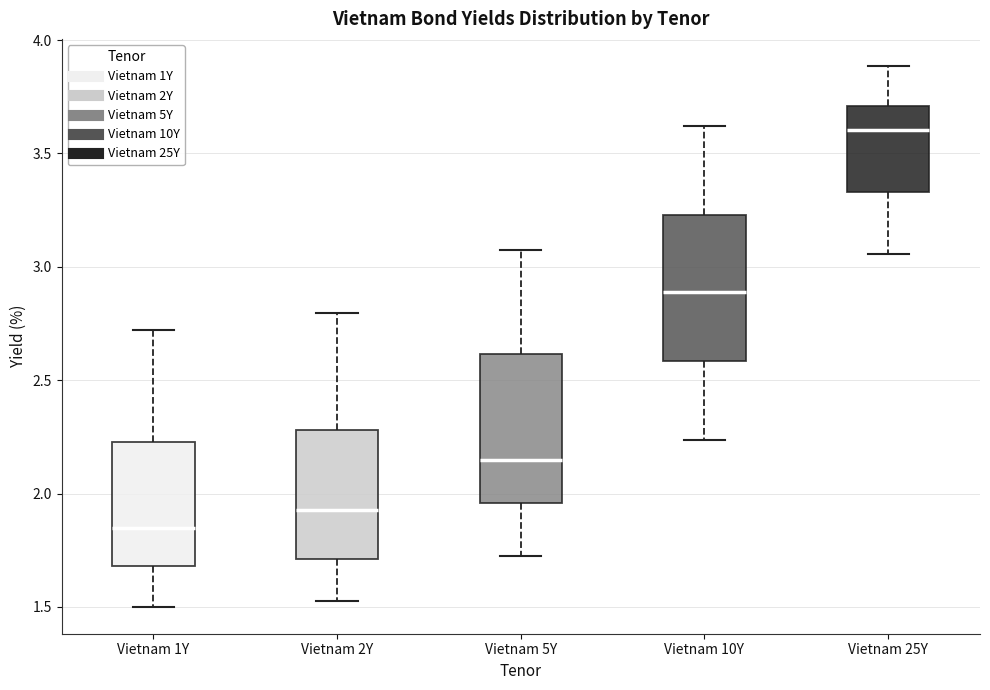

Where does the upper whisker of the box for Vietnam 25Y end on the y-axis? The values are not printed on the chart, so give them approximately, as read against the axis.

3.90